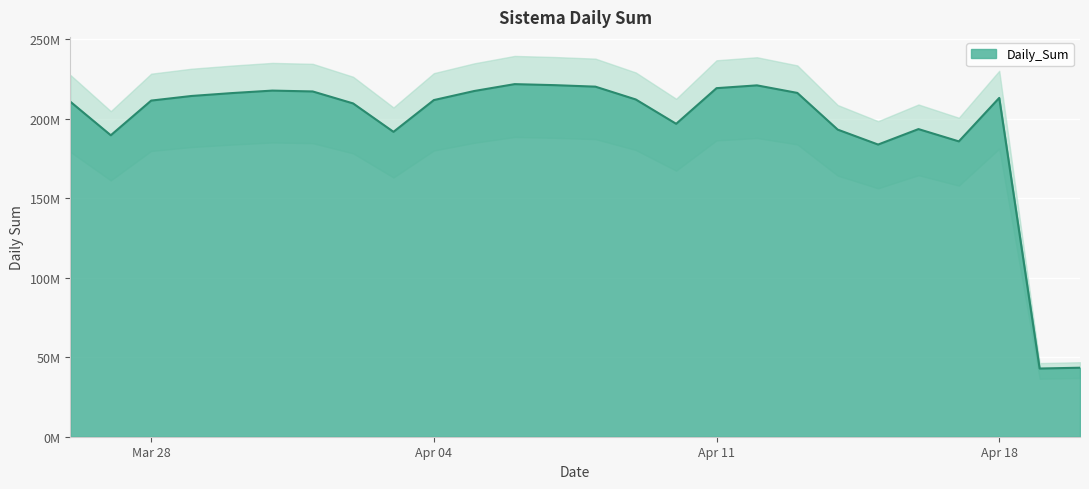

How many interior local valleys (lower than both neighbors) does the data have?

6